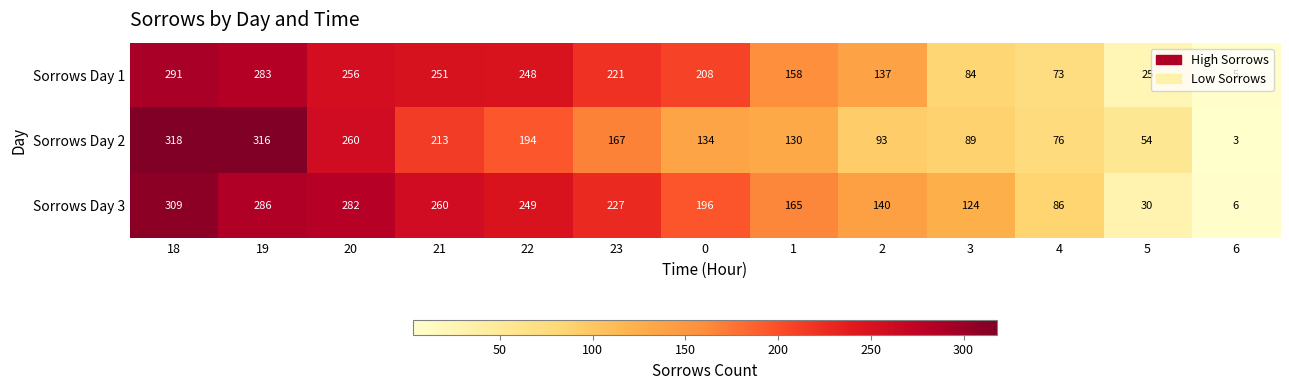

The Sorrows Day 3 series shows 231 at 1. True or false?

False